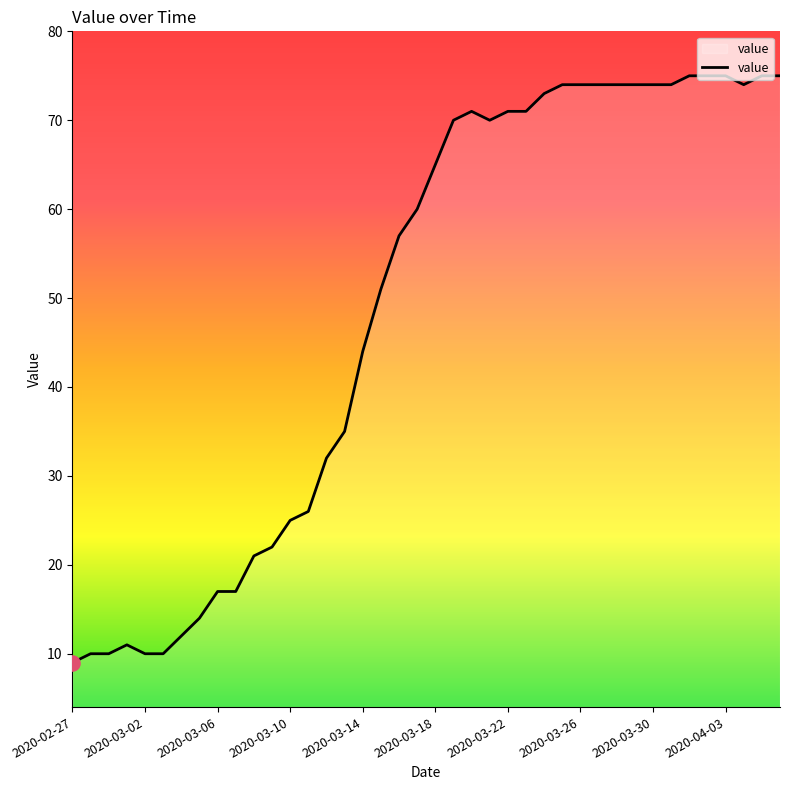

What is the greatest value displayed?

75